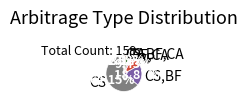

How many segments does this pie chart have?

6